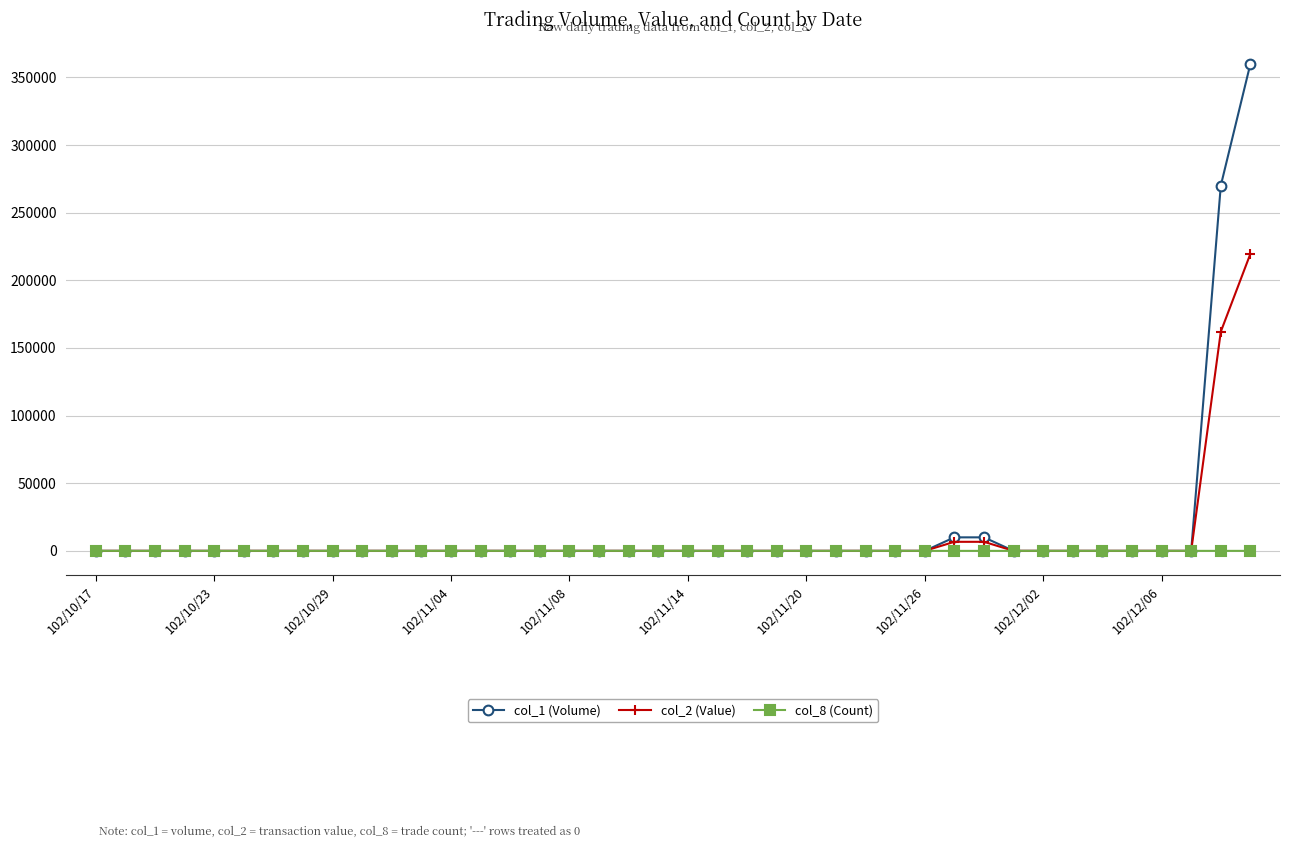

What is the maximum value shown in the chart?

360000